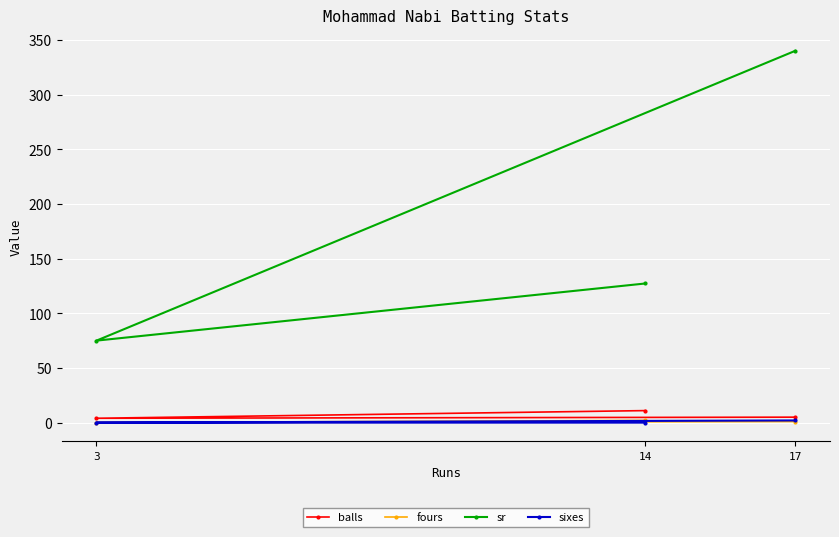

How many values in the sr series exceed 127?

2